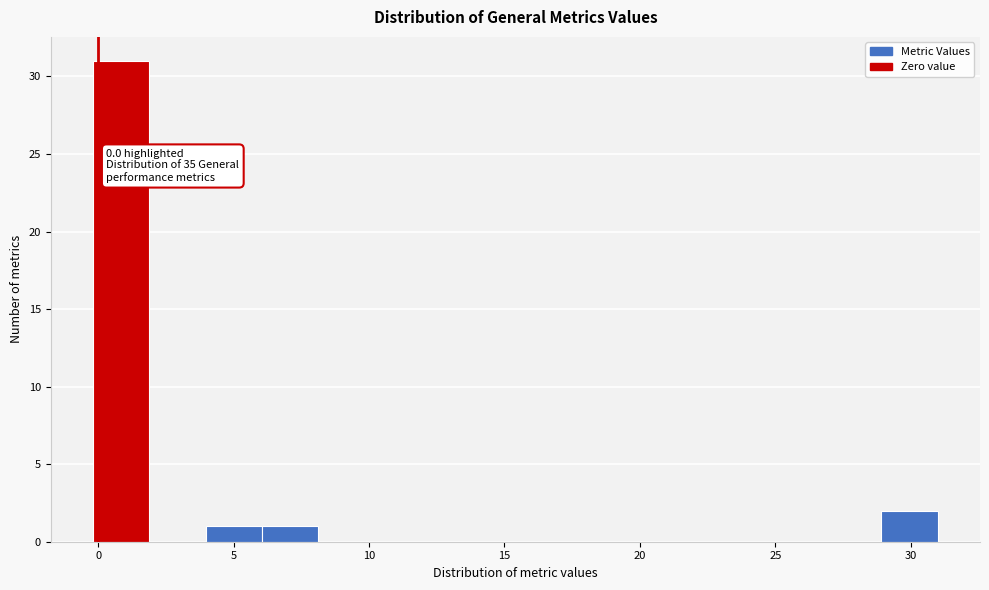

Which range on the x-axis has the tallest bar?

0.0 to 2.0